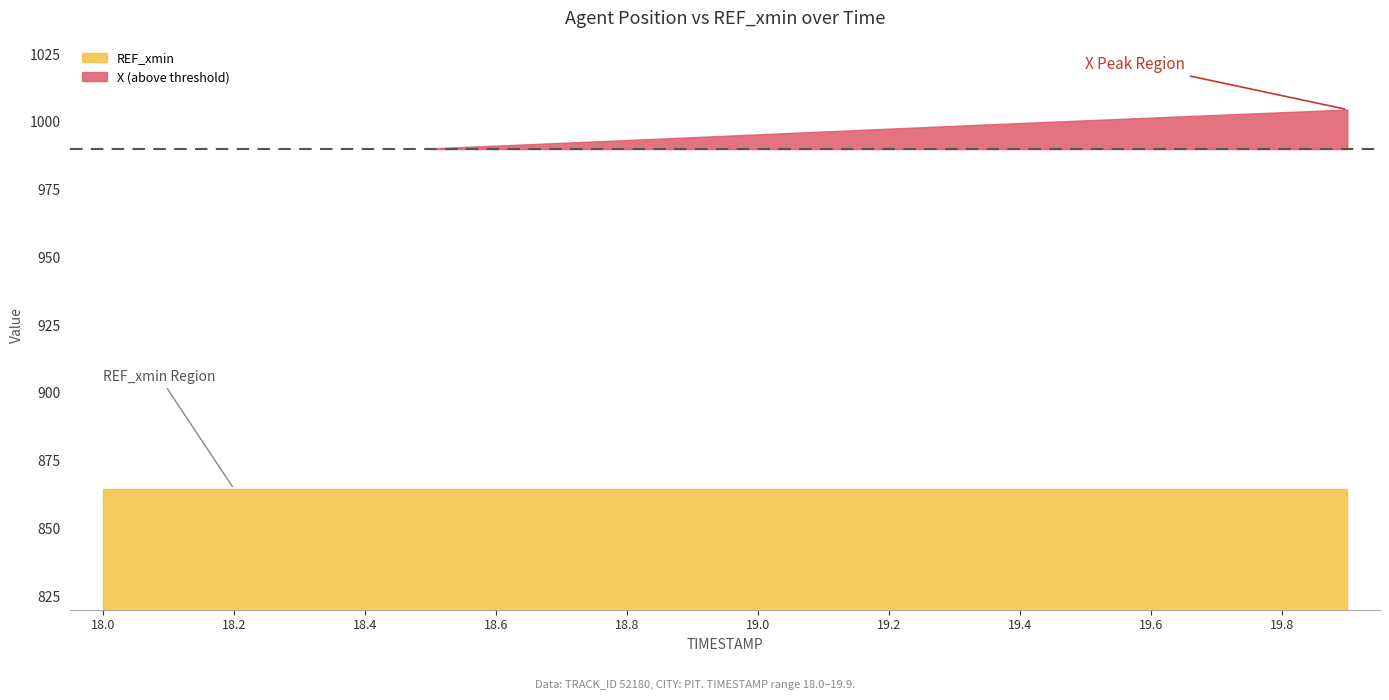

What is the sum of the REF_xmin values at 18.0 and 18.4?

1729.1